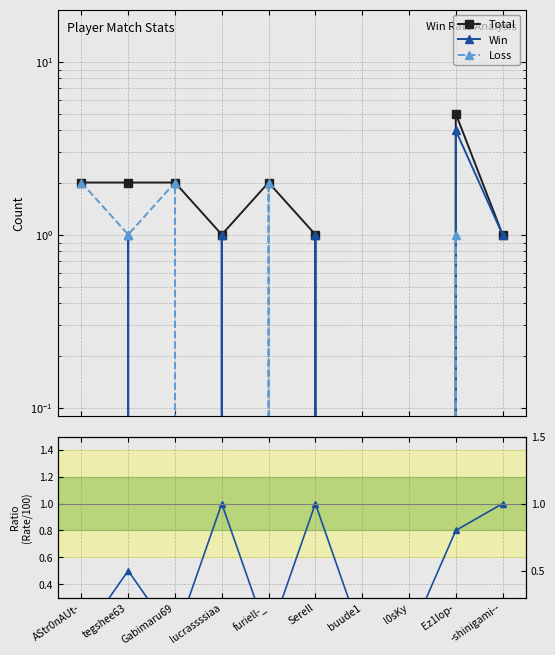

How many interior local peaks does the Win series have?

4